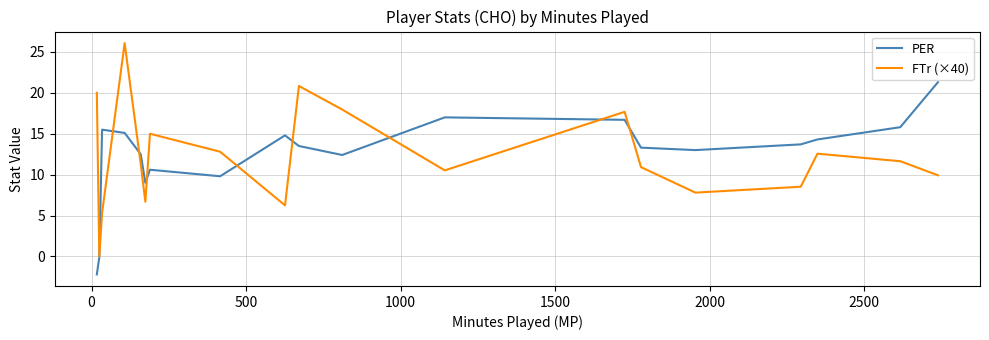

Which series has the widest spread of values?

FTr (×40)